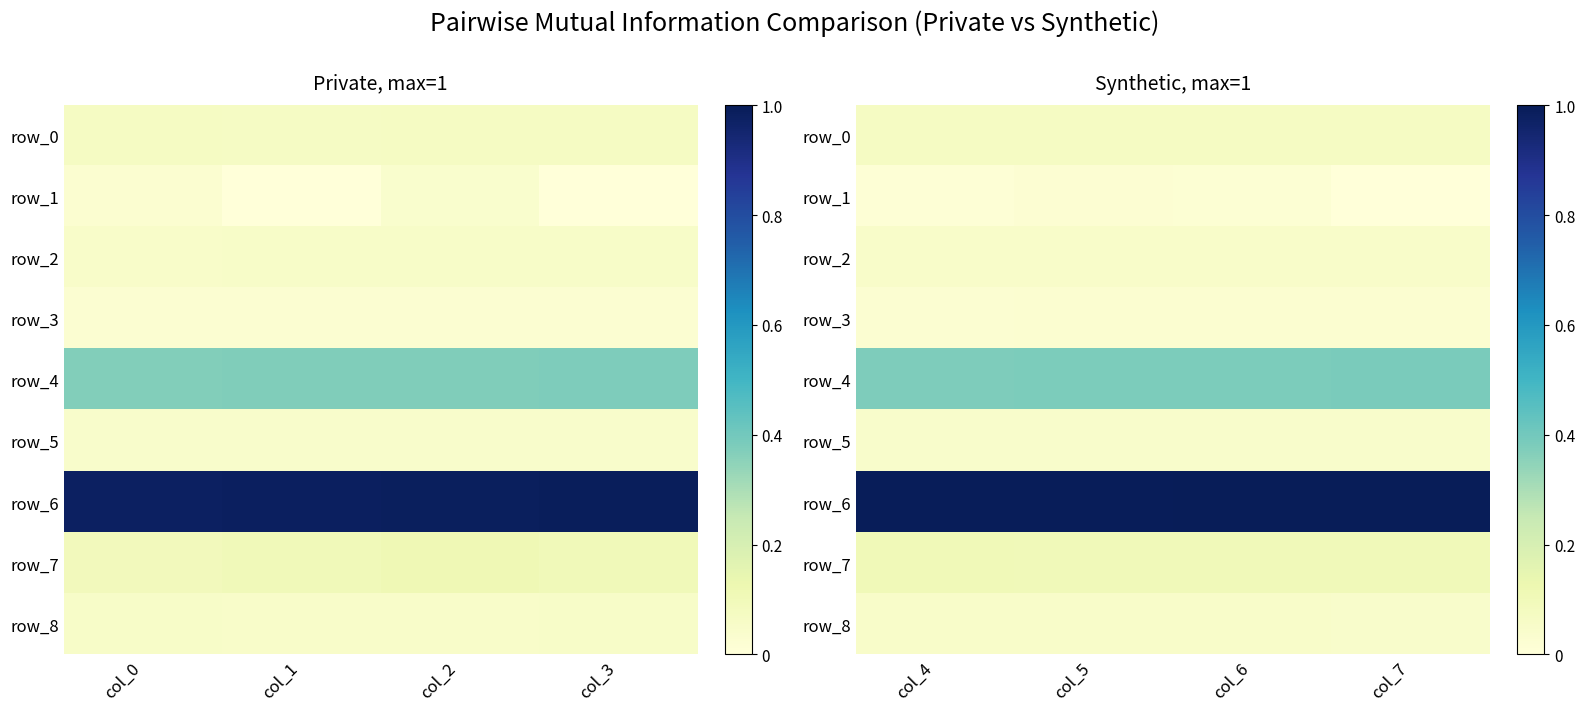

Is the value of row_7 at col_0 greater than the value of row_1 at col_0?

Yes